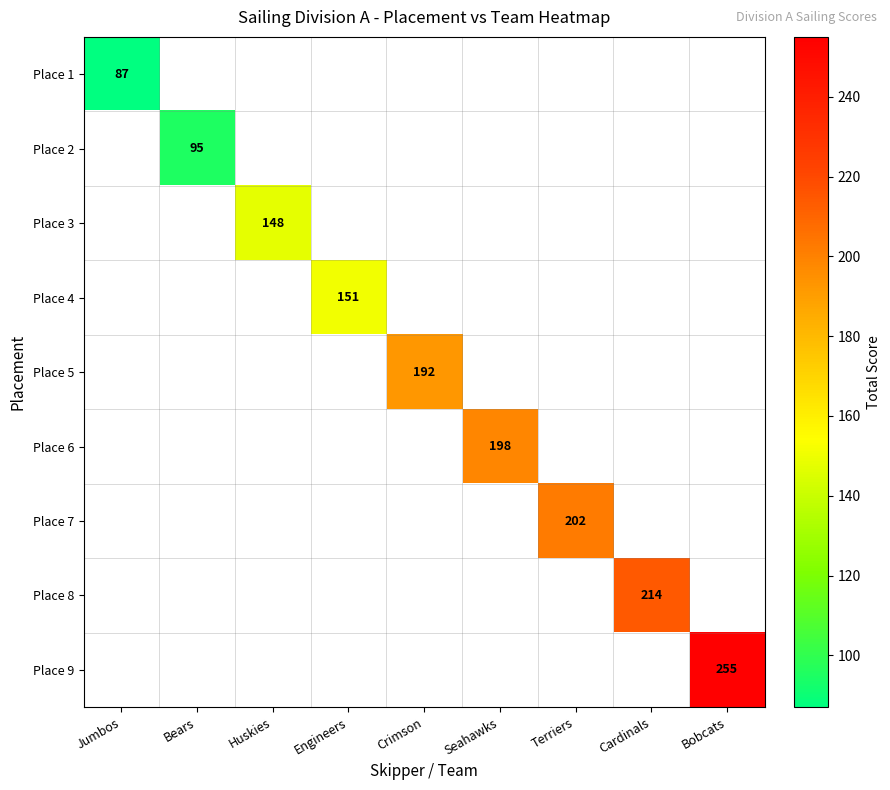

Which category has the highest value across all series?

Bobcats